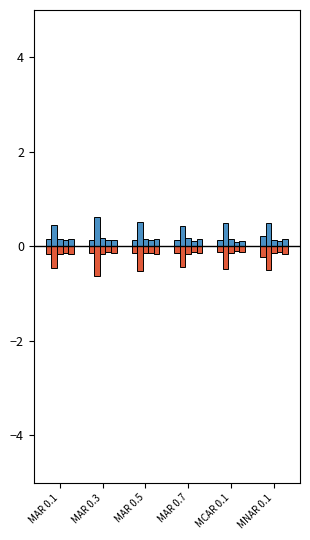

Count the number of categories in the chart.

6